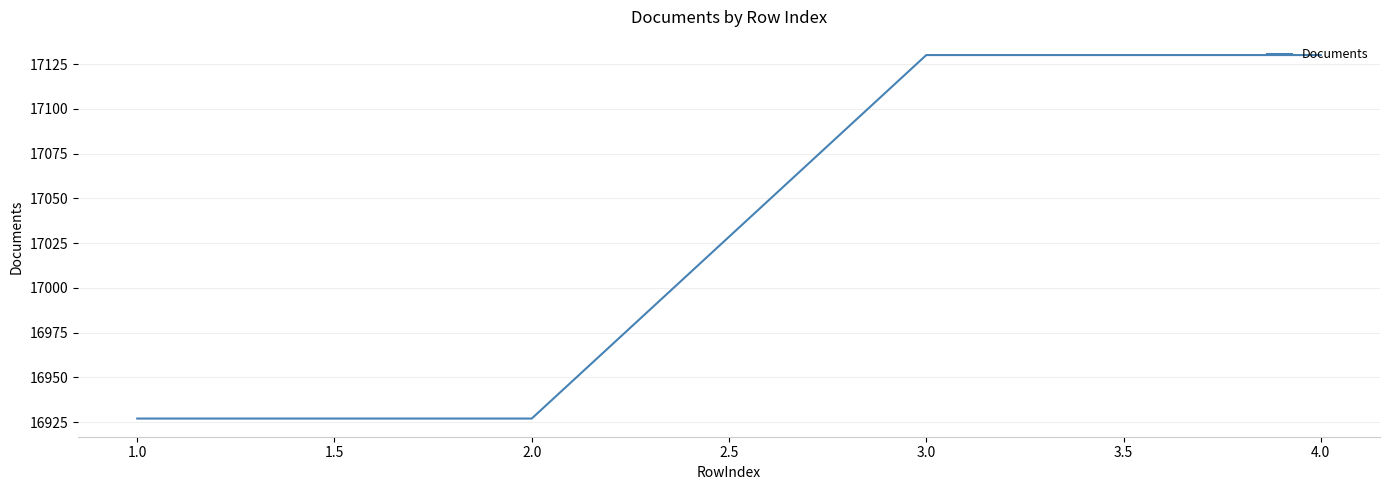

What is the smallest value displayed?

16927